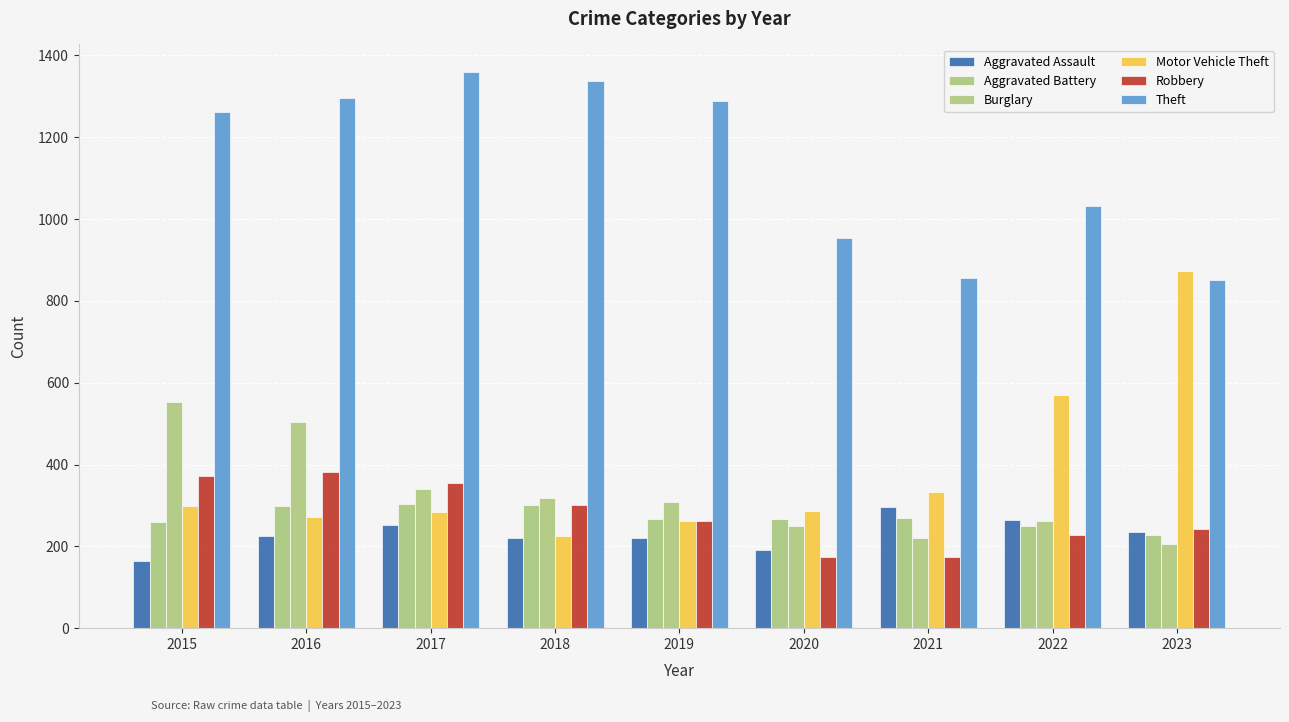

List the series in order of their peak value, lowest first.

Aggravated Assault, Aggravated Battery, Robbery, Burglary, Motor Vehicle Theft, Theft